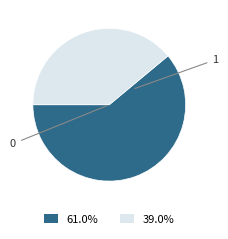

Does any single category account for the majority?

Yes